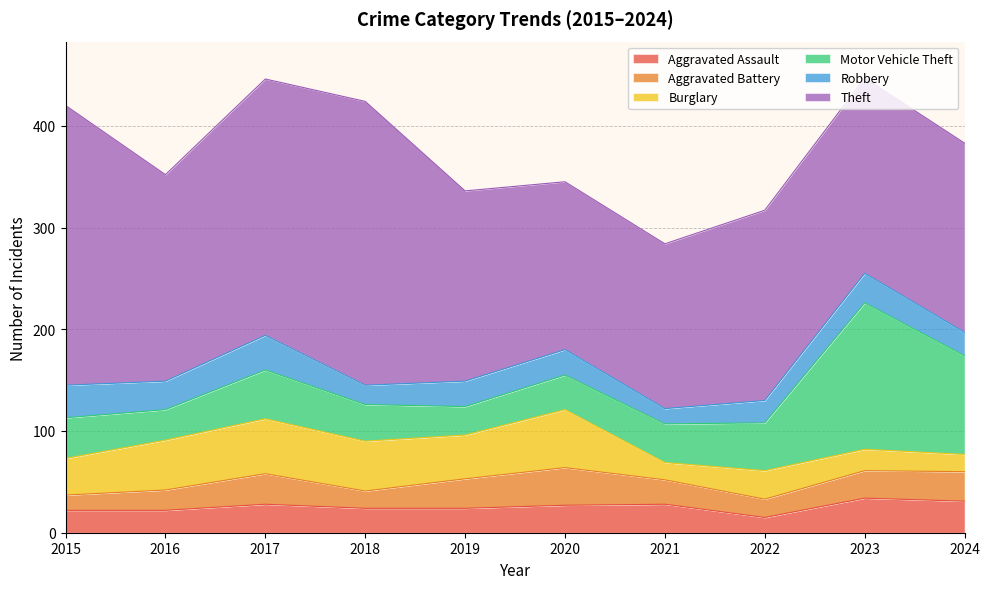

Where does the Aggravated Assault series first go above 27?

2017